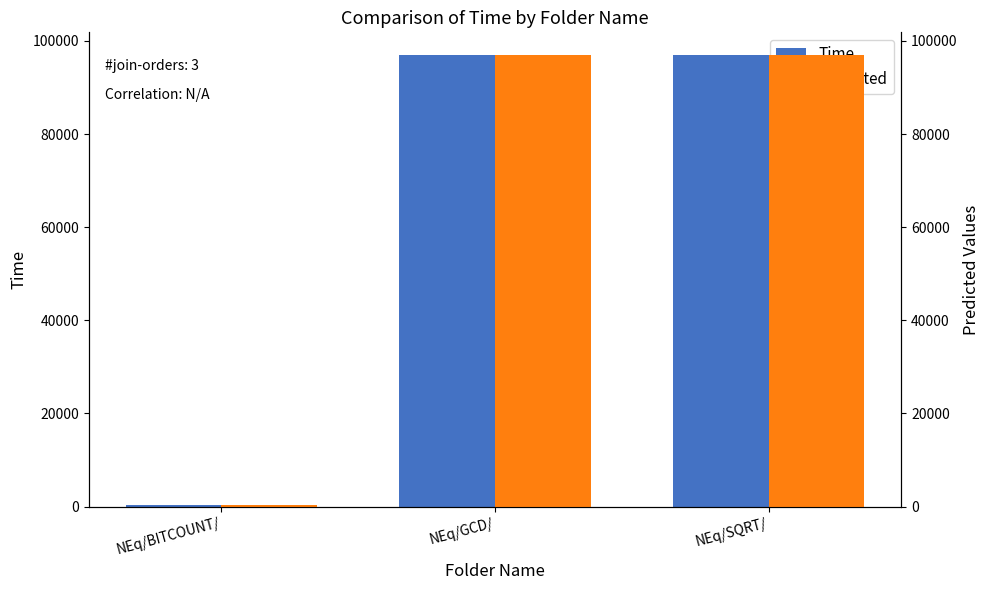

What is the sum of the Time values at NEq/GCD/ and NEq/BITCOUNT/?

97421